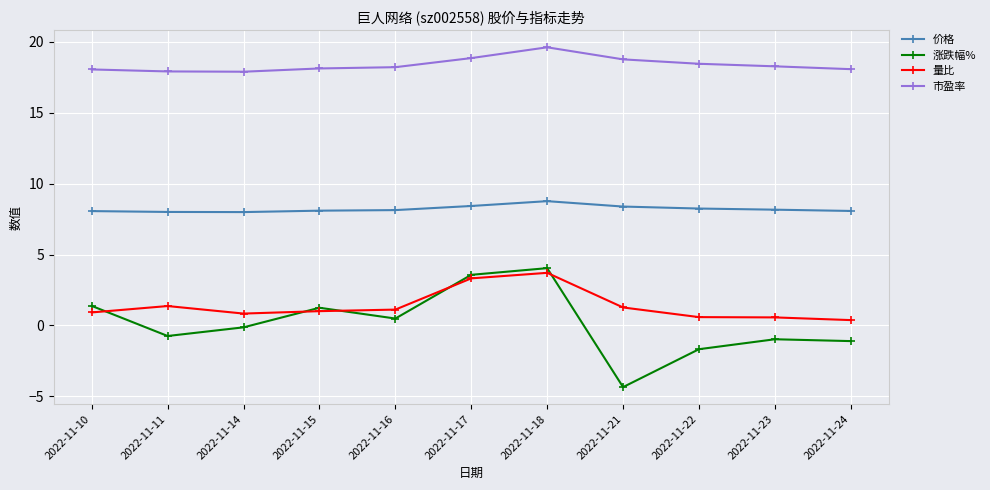

What value does the 涨跌幅% series have at 2022-11-17?

3.6